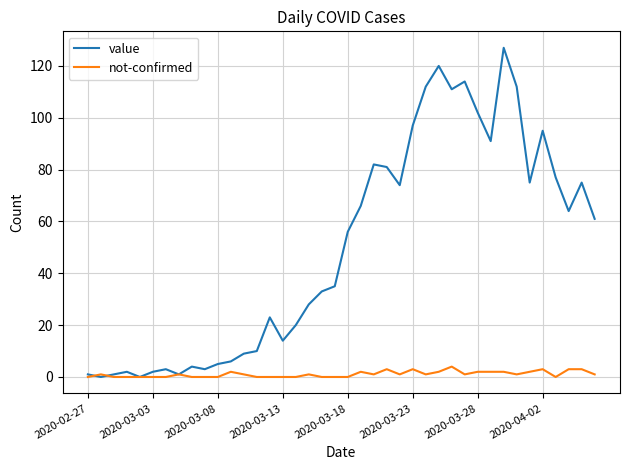

Which series has the largest total across all categories?

value